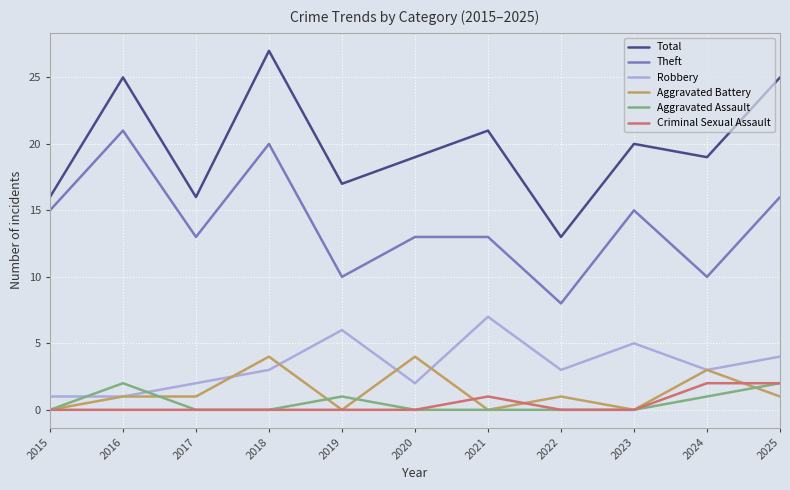

Count the number of categories in the chart.

11